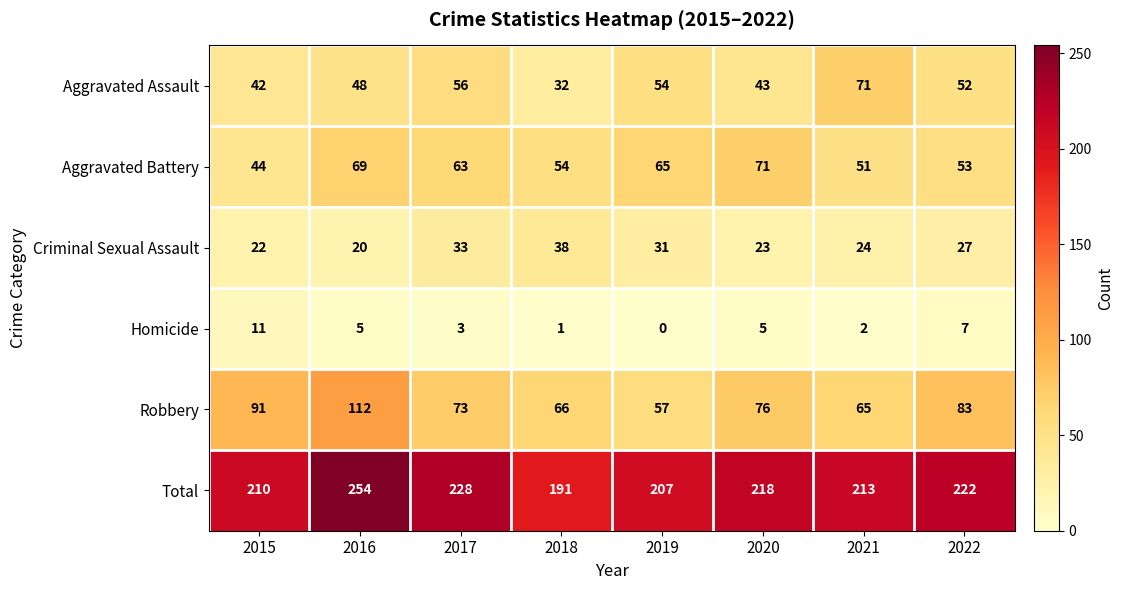

What is the difference between the second highest and minimum values in the Criminal Sexual Assault series?

13